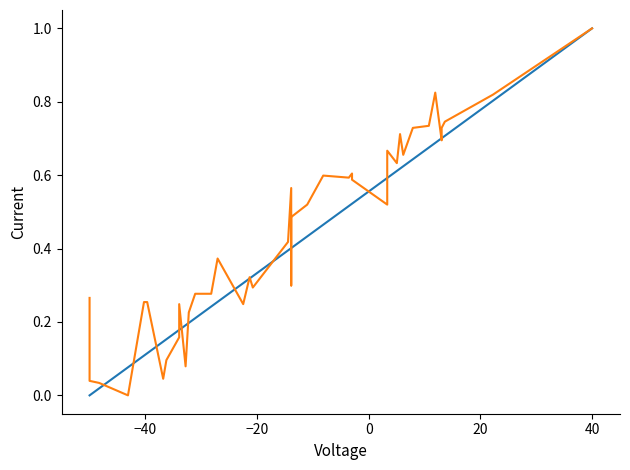

Which category has the highest value across all series?

40